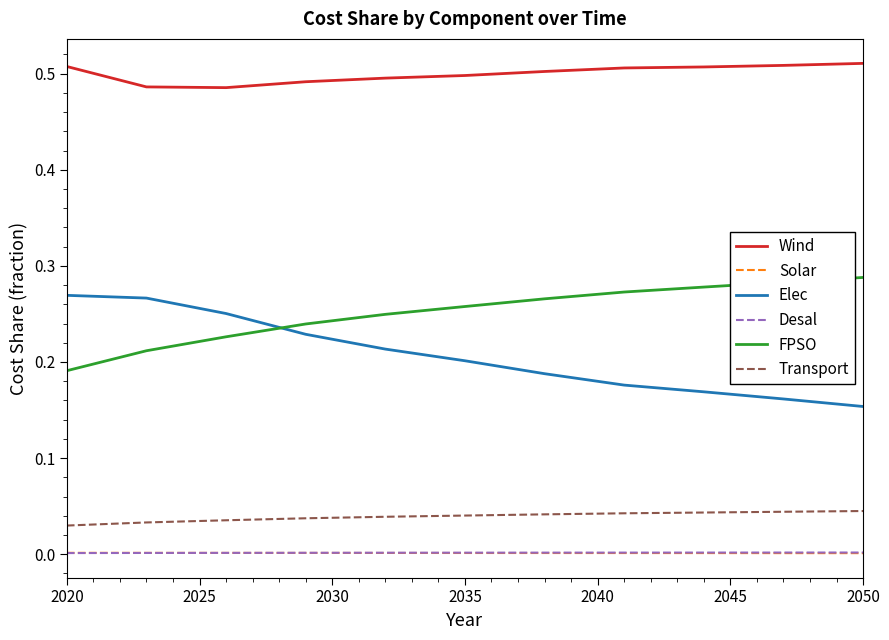

True or false: Desal and FPSO cross at least once.

False